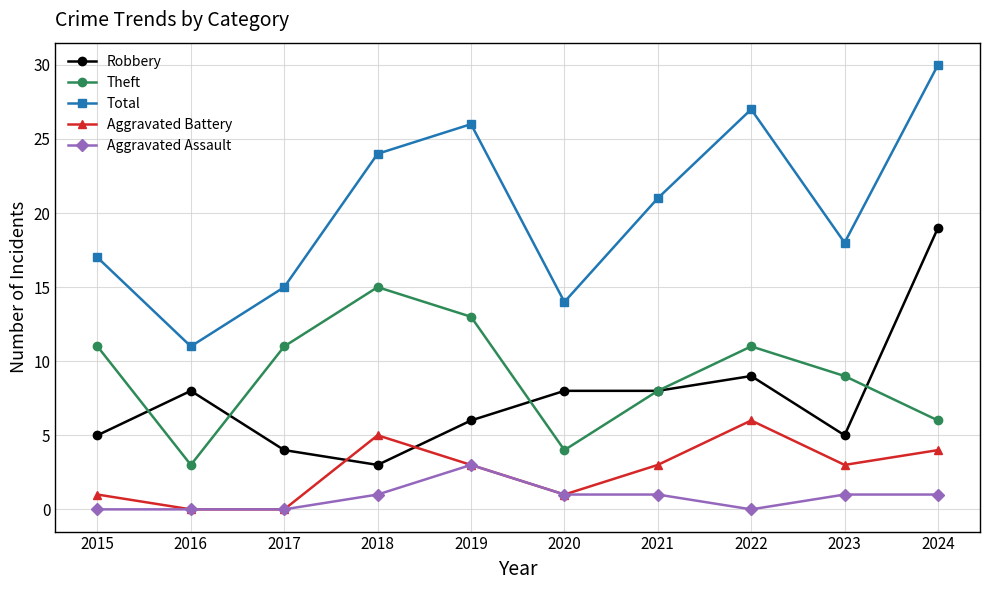

What is the value of the Robbery point at the 4th from the left?

3